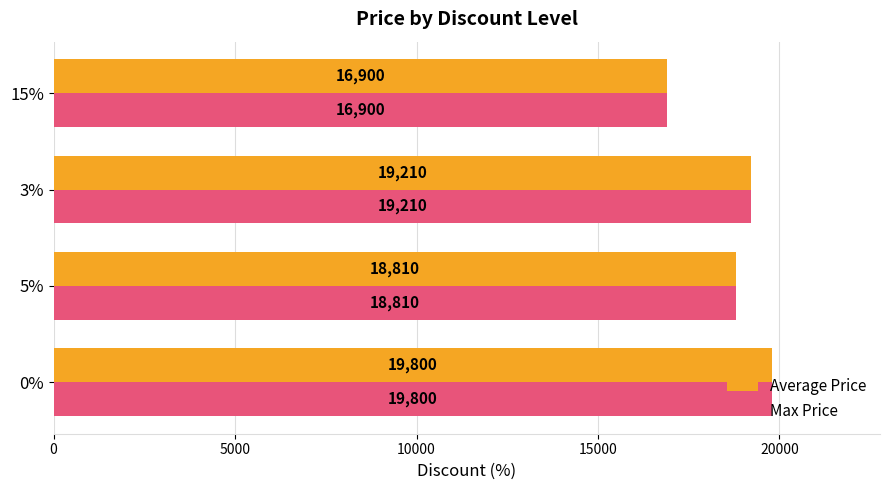

What is the average value of the Average Price series?

18680